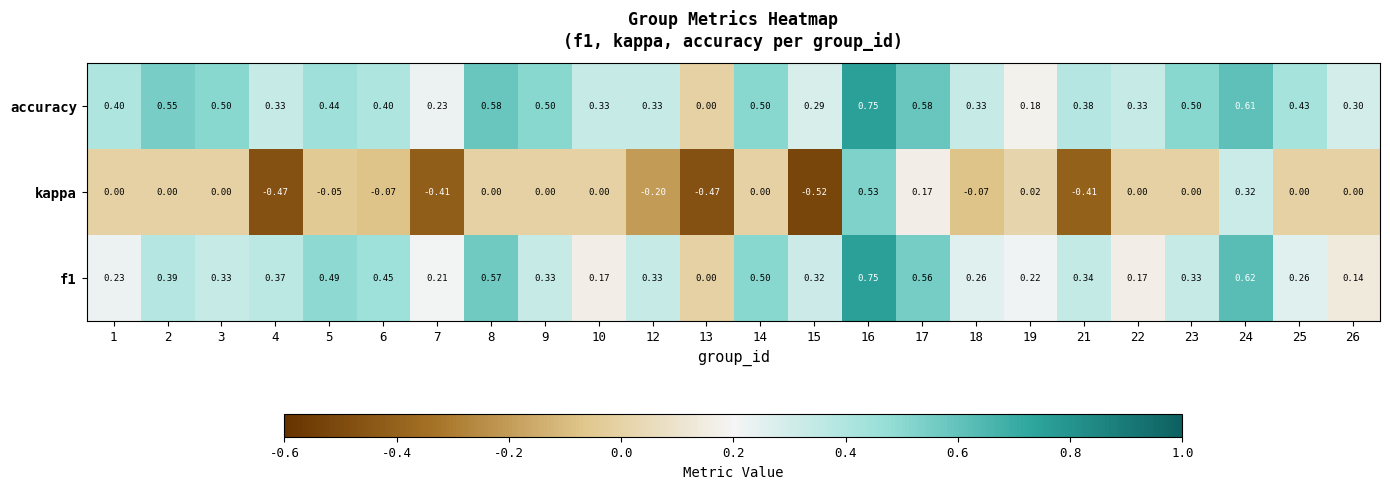

Which series has the largest total across all categories?

accuracy